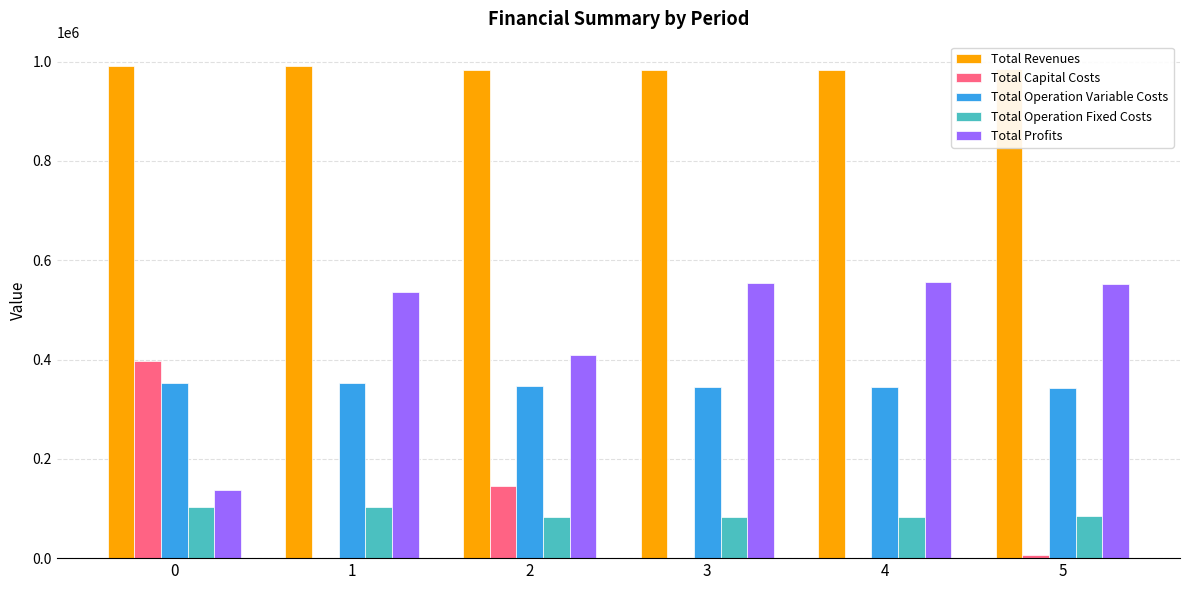

Which series has the largest total across all categories?

Total Revenues